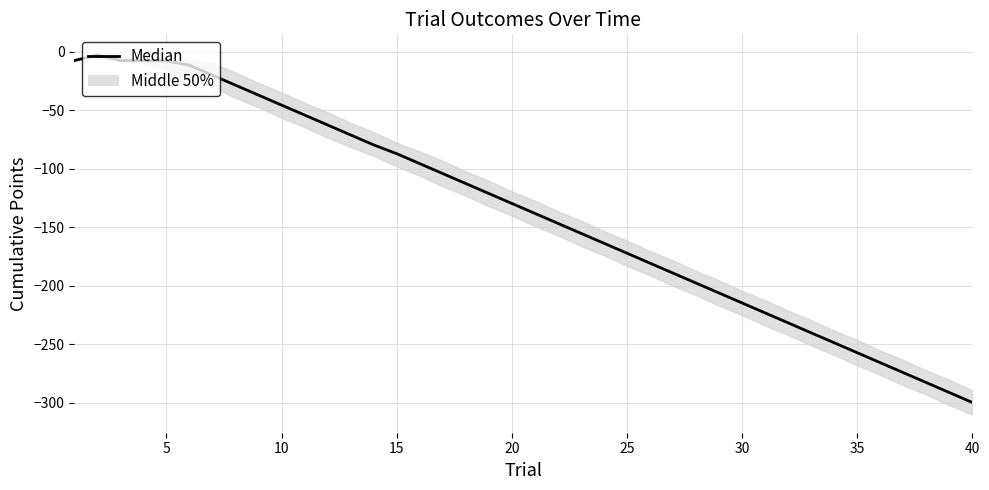

What is the minimum value shown in the chart?

-299.6